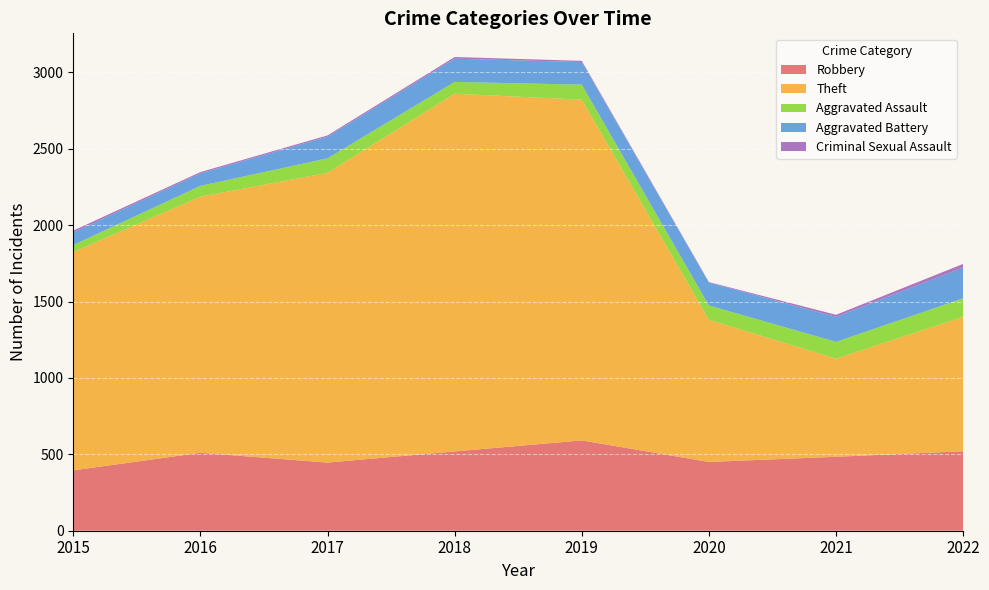

Reading left to right, extract all data points from this chart.

Robbery: 395	510	446	519	591	450	484	520
Theft: 1429	1676	1896	2341	2230	930	642	880
Aggravated Assault: 46	71	95	77	98	94	110	121
Aggravated Battery: 82	82	142	152	148	150	163	202
Criminal Sexual Assault: 12	8	8	11	8	3	14	23